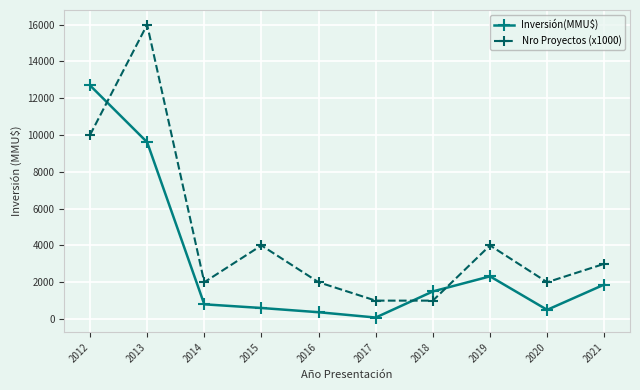

What is the difference between the highest and lowest values at 2021?

1126